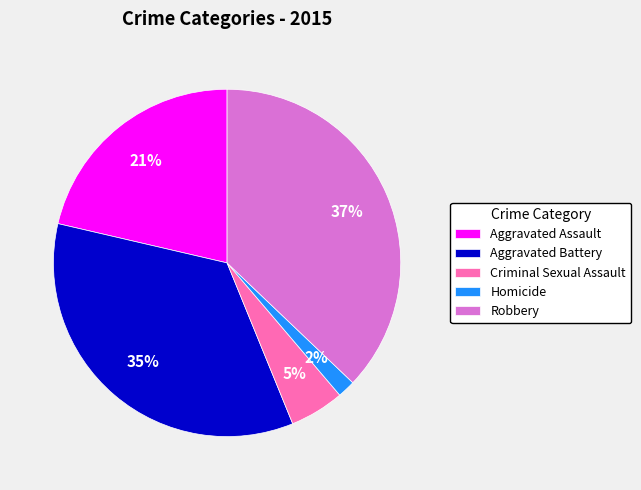

Is Robbery the majority of the pie?

No